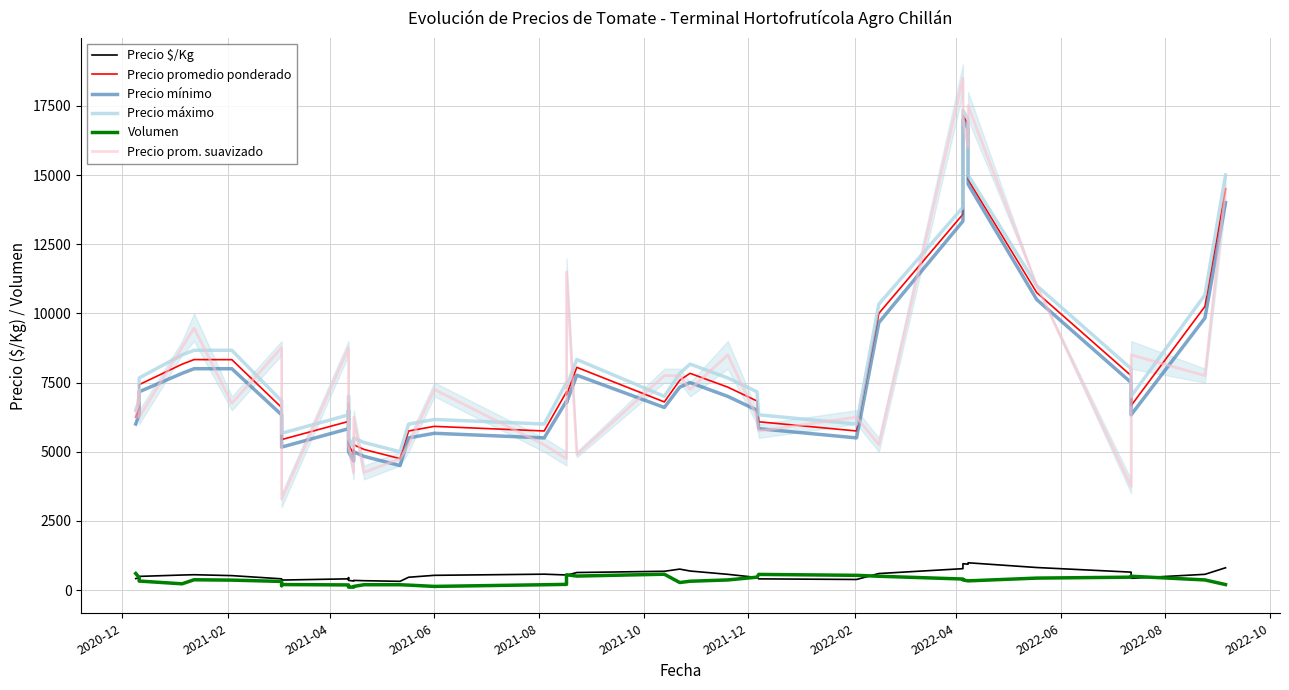

Which series has the widest spread of values?

Precio prom. suavizado